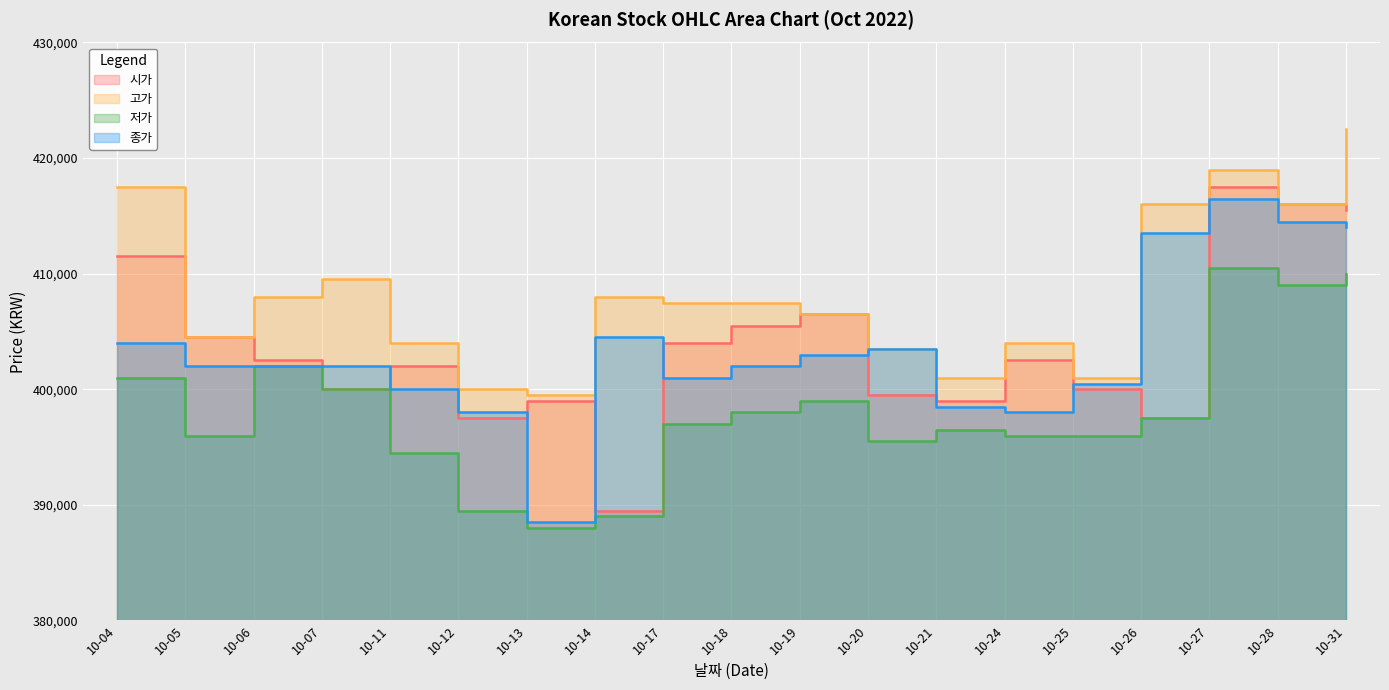

At which label is 저가 closest to 399250?

10-19